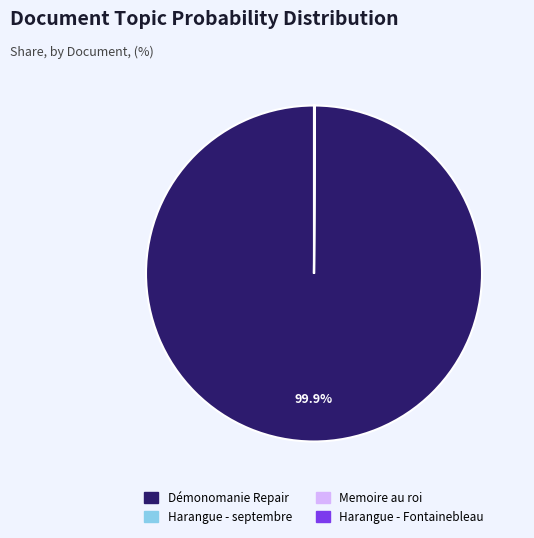

Which slice is the largest?

Démonomanie Repair